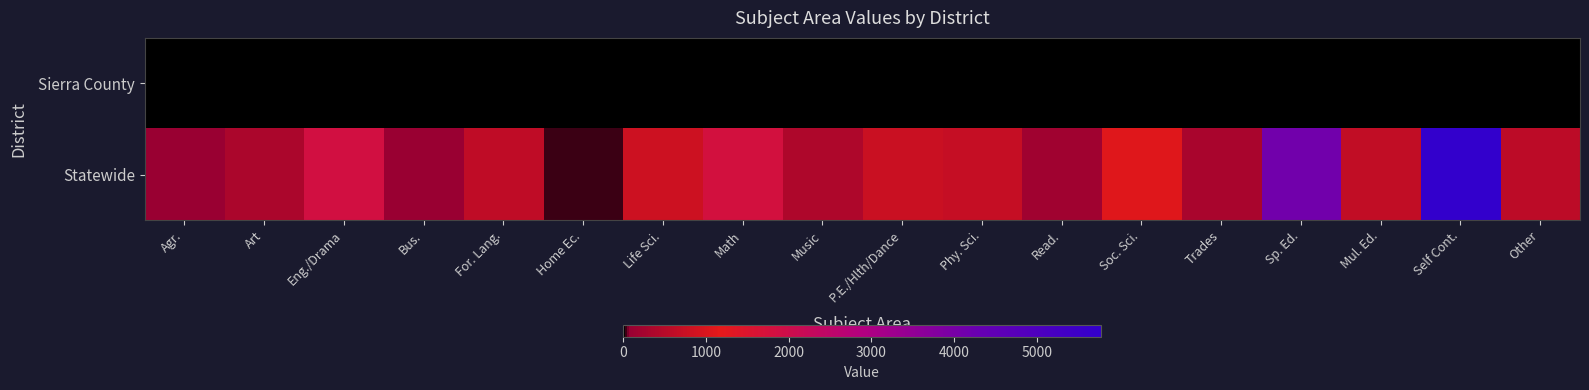

What is the difference between the highest and lowest values at Soc. Sci.?

1063.1